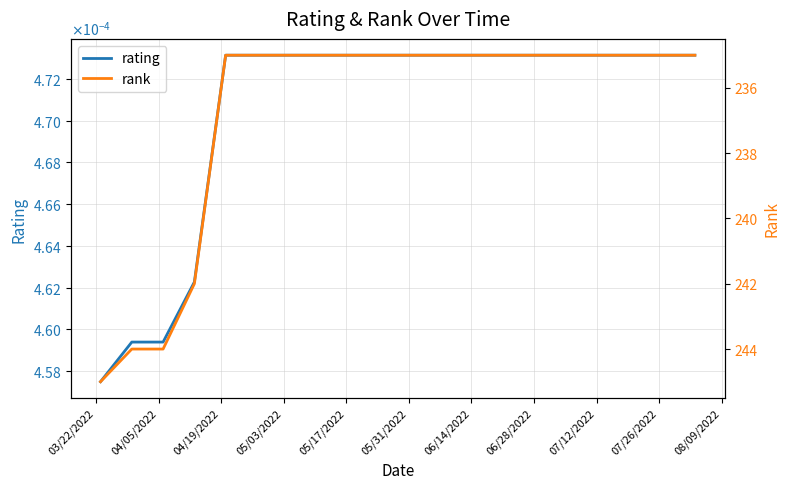

True or false: rank has more than 1 points higher than both neighbors.

False